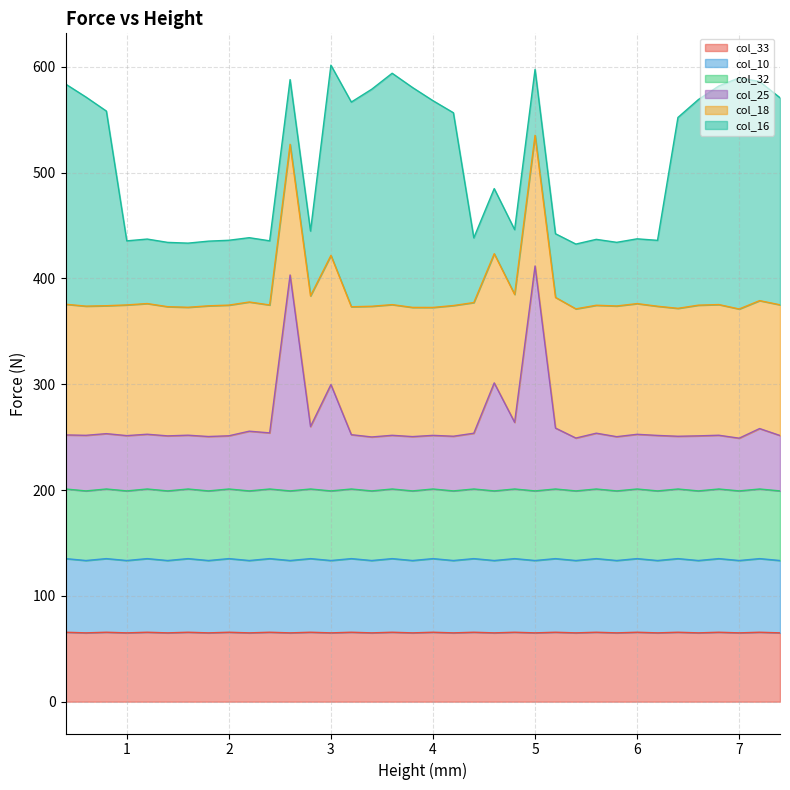

The col_33 series shows 102.9 at 4.2. True or false?

False